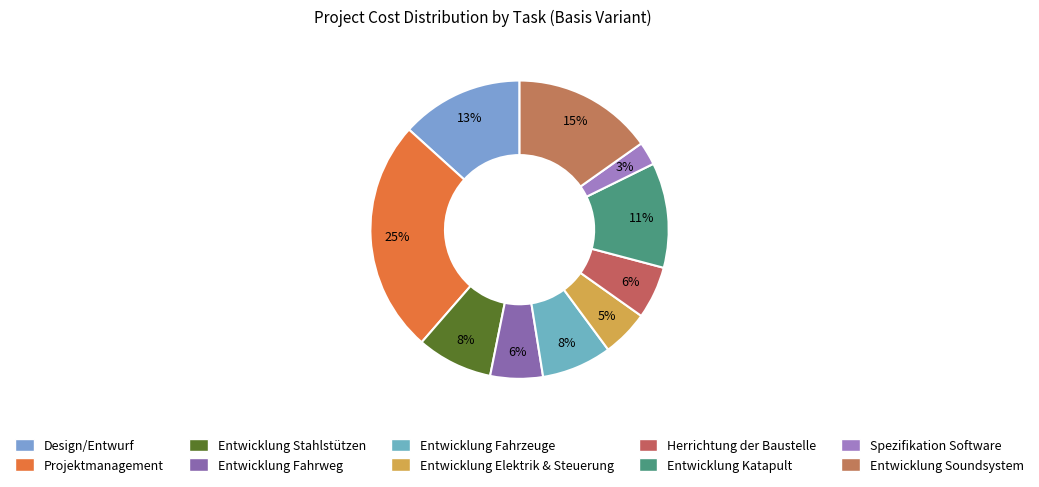

Between Entwicklung Fahrzeuge and Entwicklung Katapult, which is larger?

Entwicklung Katapult